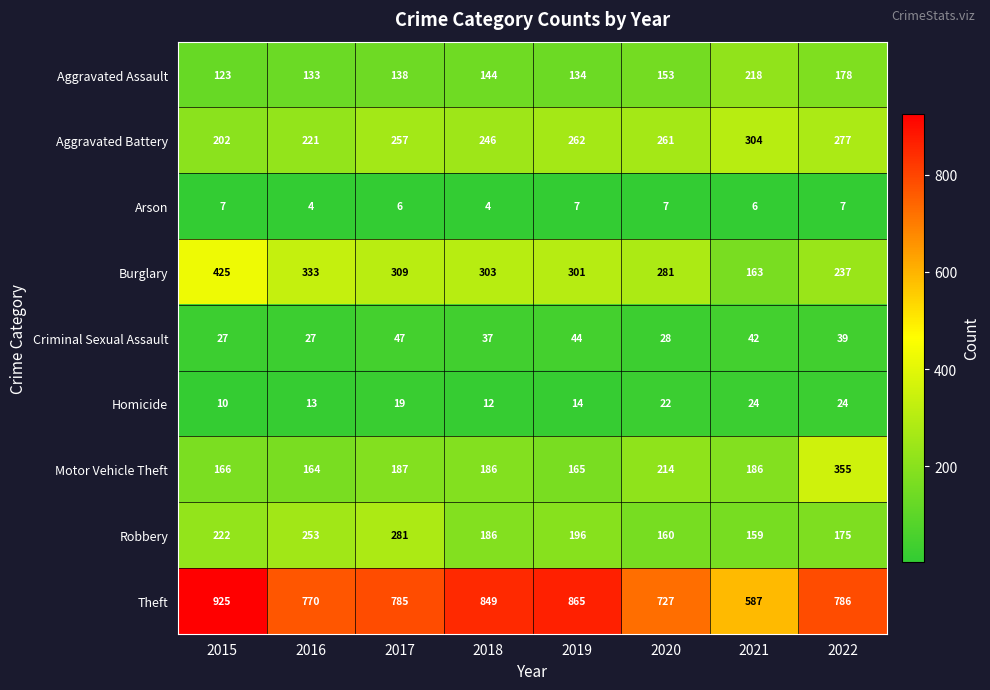

List the series in order of their peak value, lowest first.

Arson, Homicide, Criminal Sexual Assault, Aggravated Assault, Robbery, Aggravated Battery, Motor Vehicle Theft, Burglary, Theft